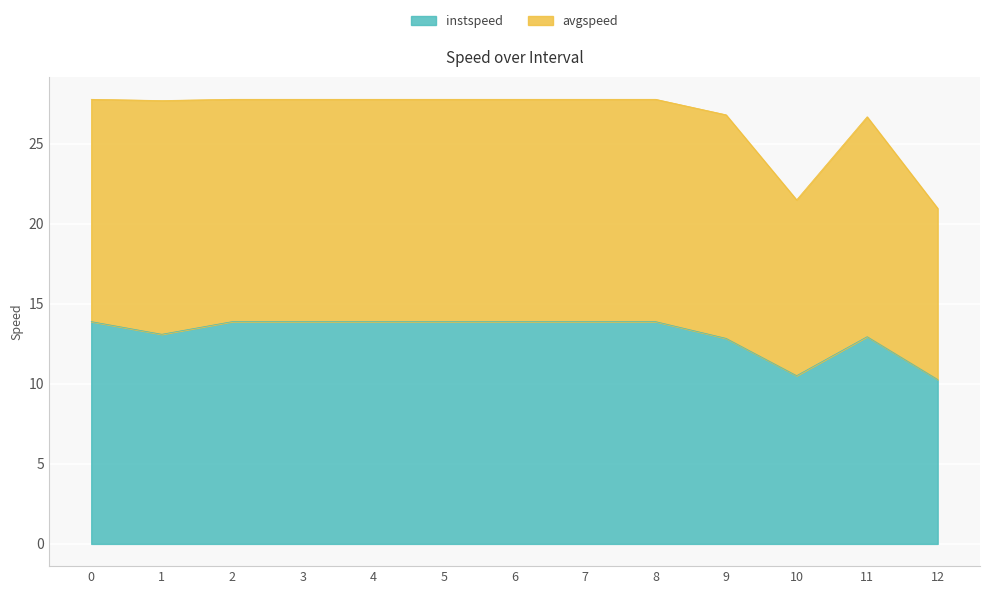

How many values are below 13?

4